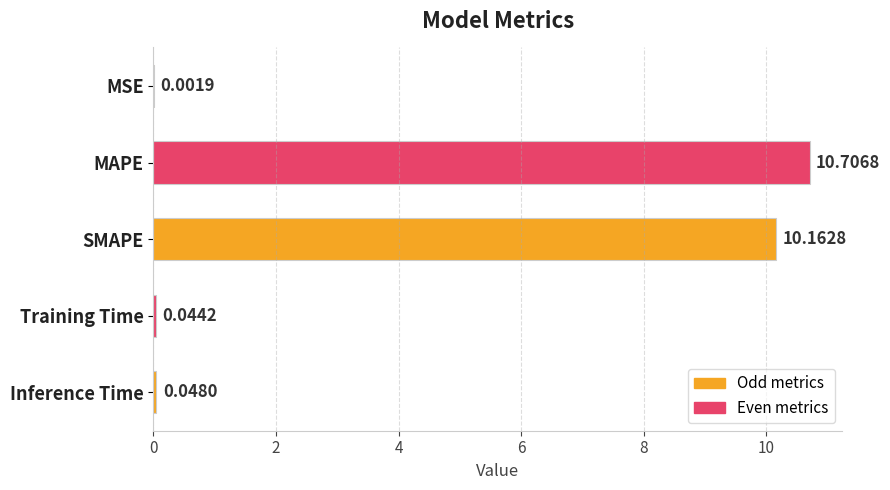

Between SMAPE and Inference Time, which is larger?

SMAPE